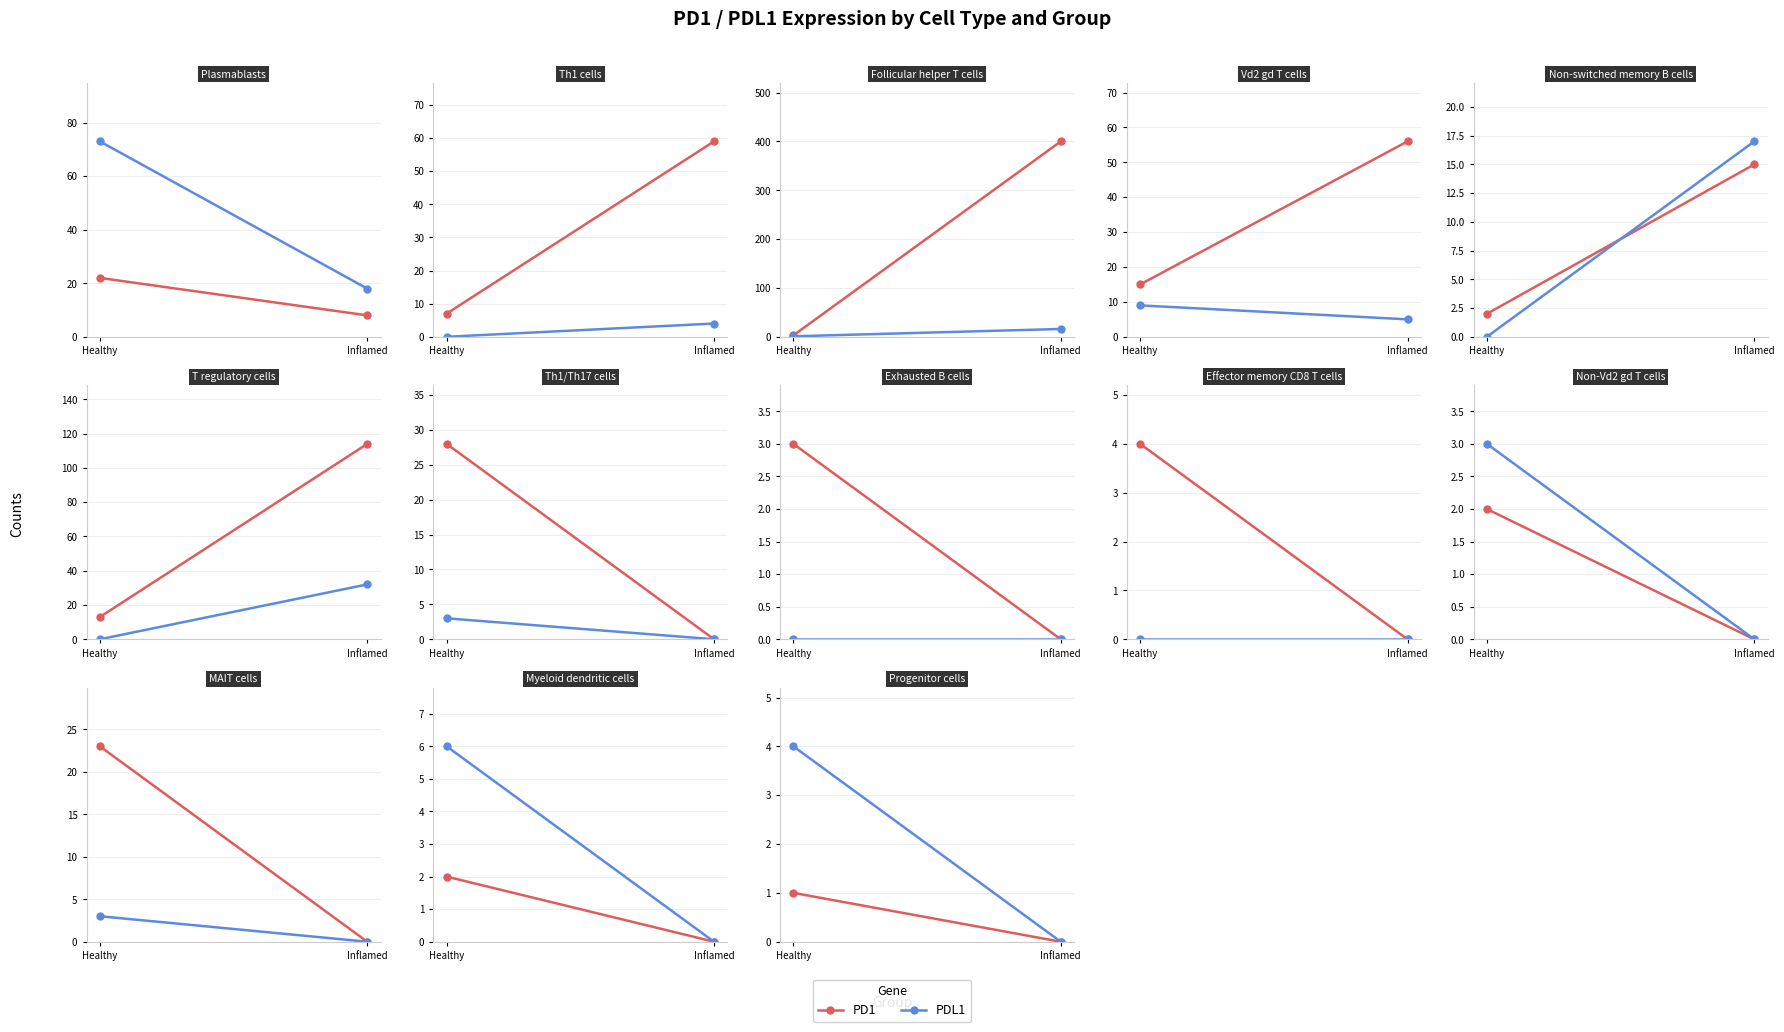

At Healthy, list the series in order from largest to smallest.

PDL1, PD1